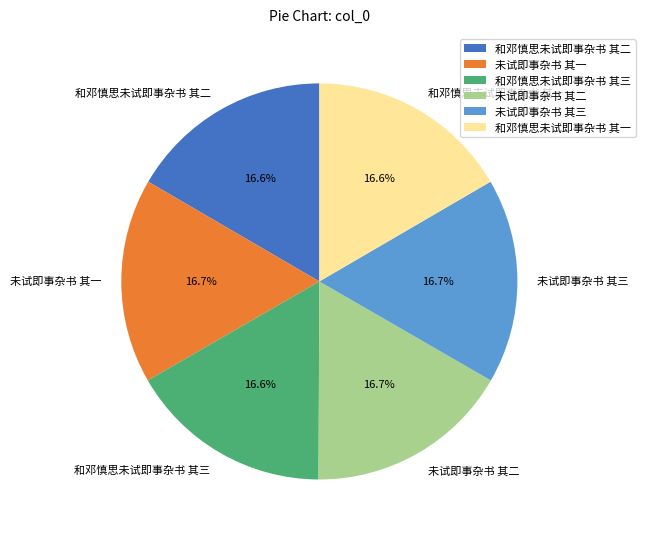

Is 未试即事杂书 其三 the majority of the pie?

No